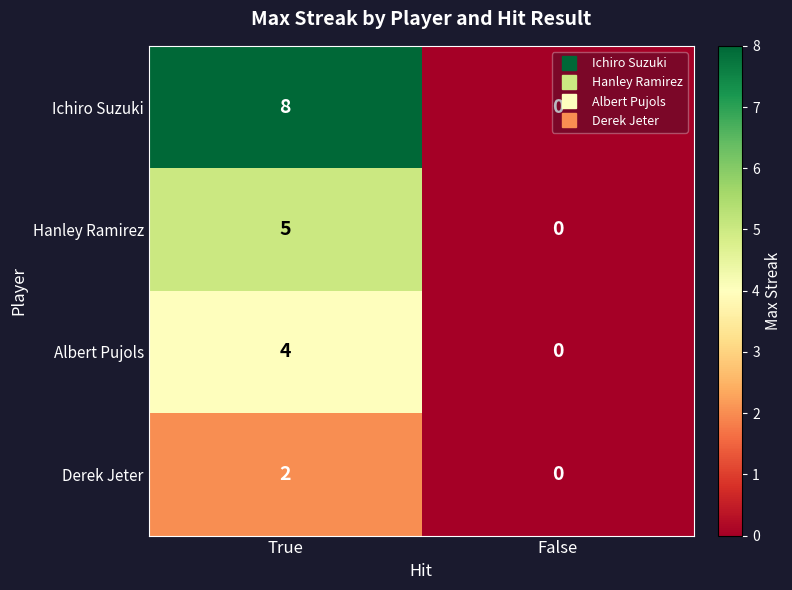

What is the difference between the Hanley Ramirez values at True and False?

5